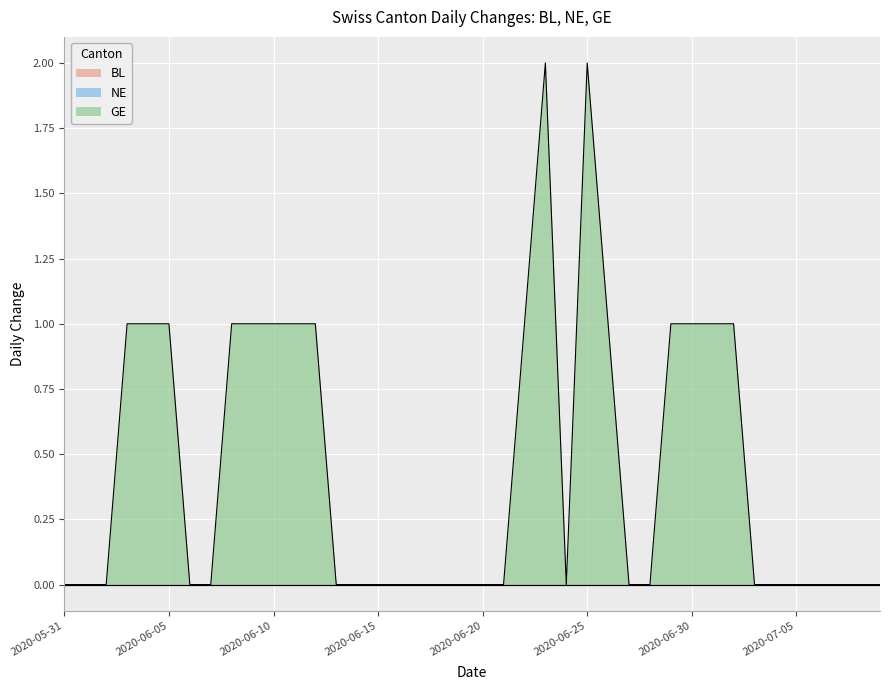

Does the chart display data point markers on the line(s)?

No